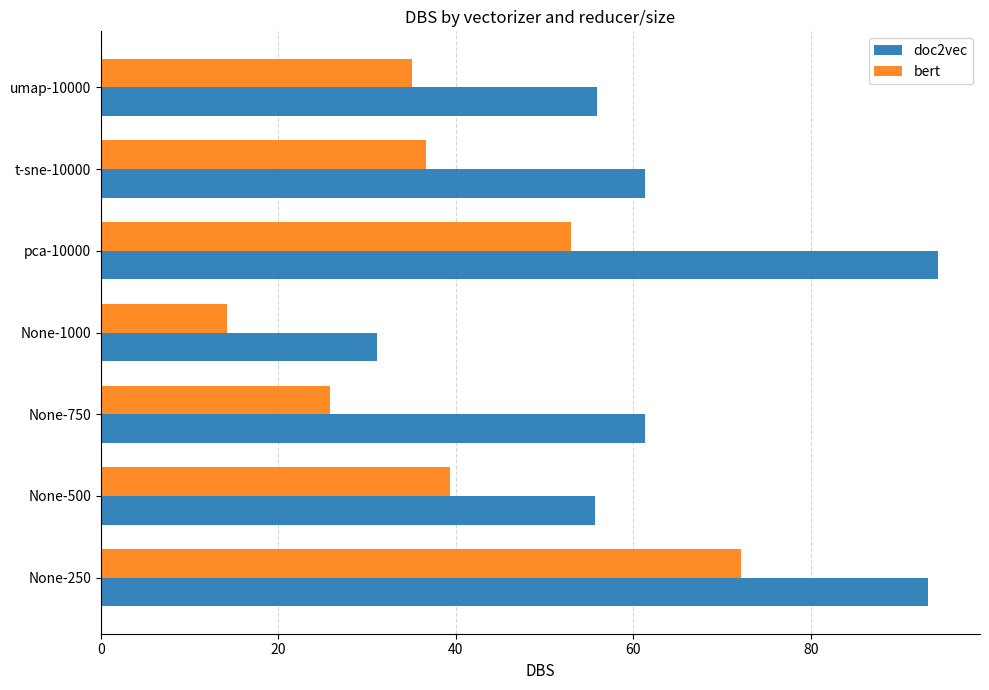

What is the minimum value for doc2vec?

31.1